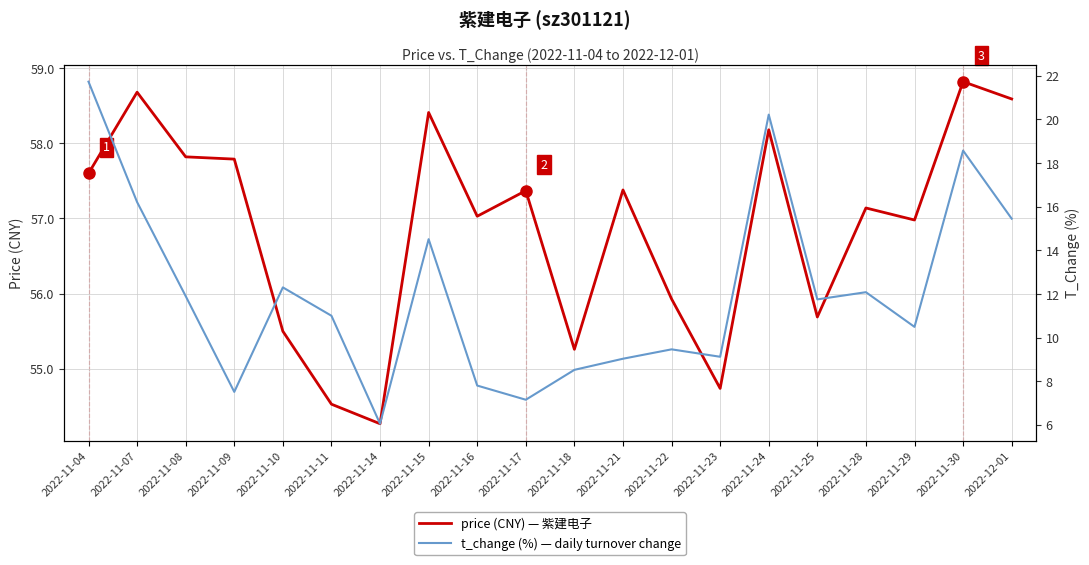

What is the average value of the t_change series?

12.0